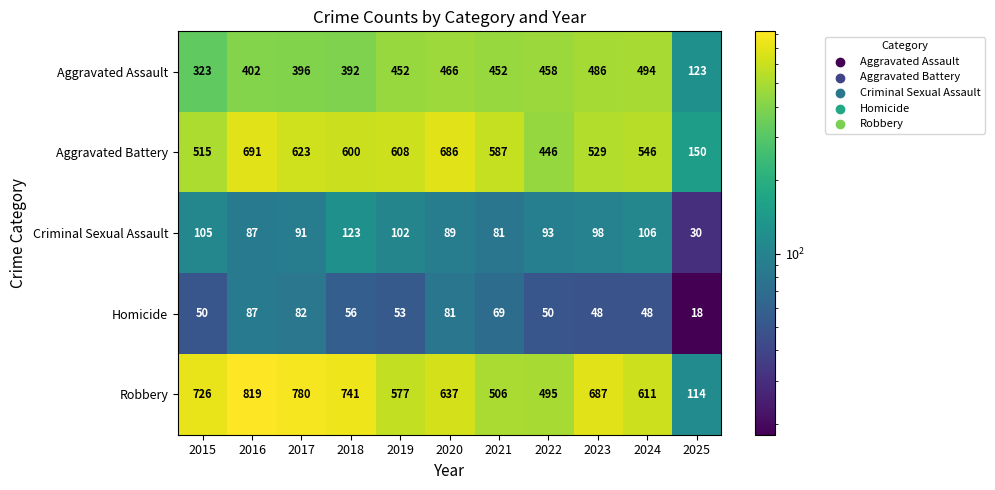

At which category does the chart reach its peak across all series?

2016